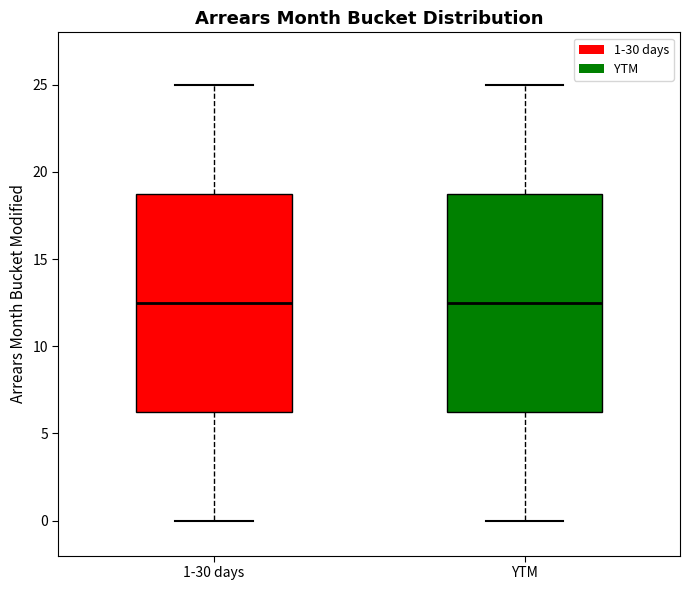

Where is the upper edge of the box for YTM on the y-axis? The values are not printed on the chart, so give them approximately, as read against the axis.

19.0